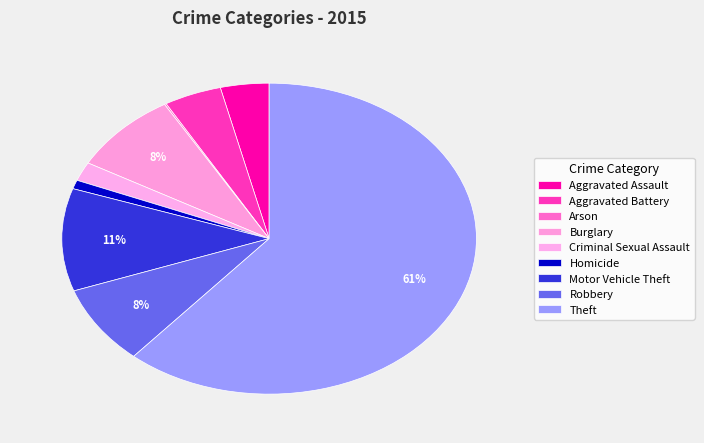

Count the number of slices in the pie.

9